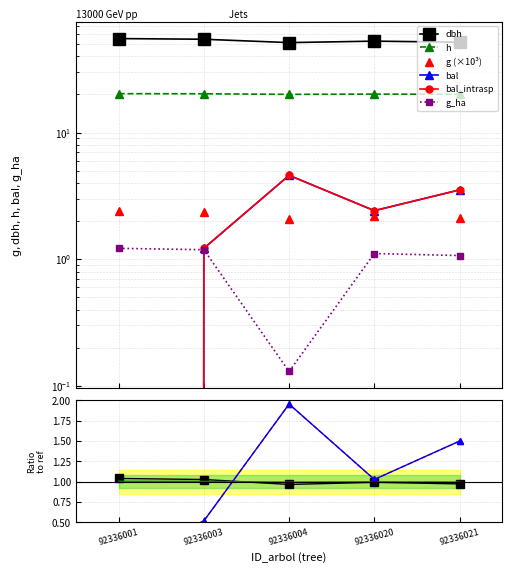

What is the average value of the bal series?

1.0